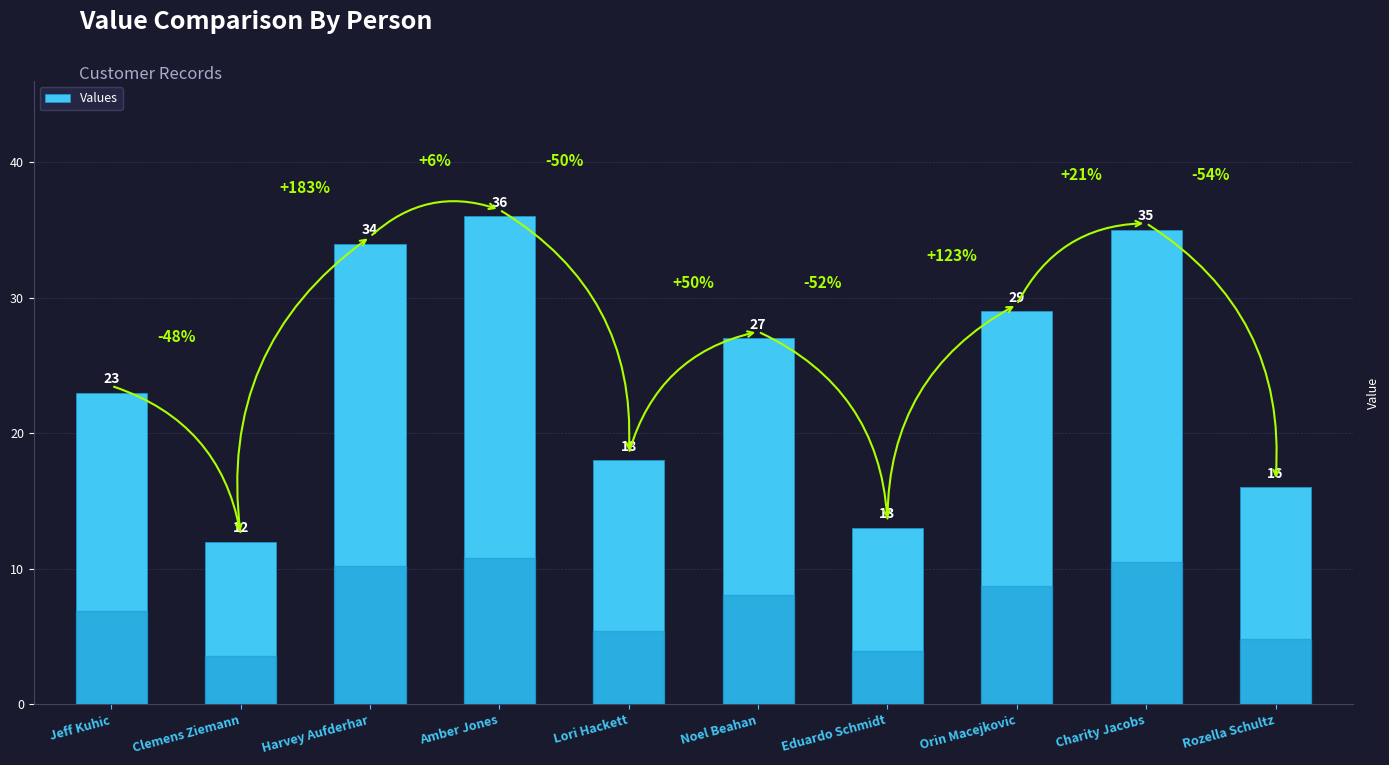

Reading left to right, what are all the values shown in this chart?

23	12	34	36	18	27	13	29	35	16